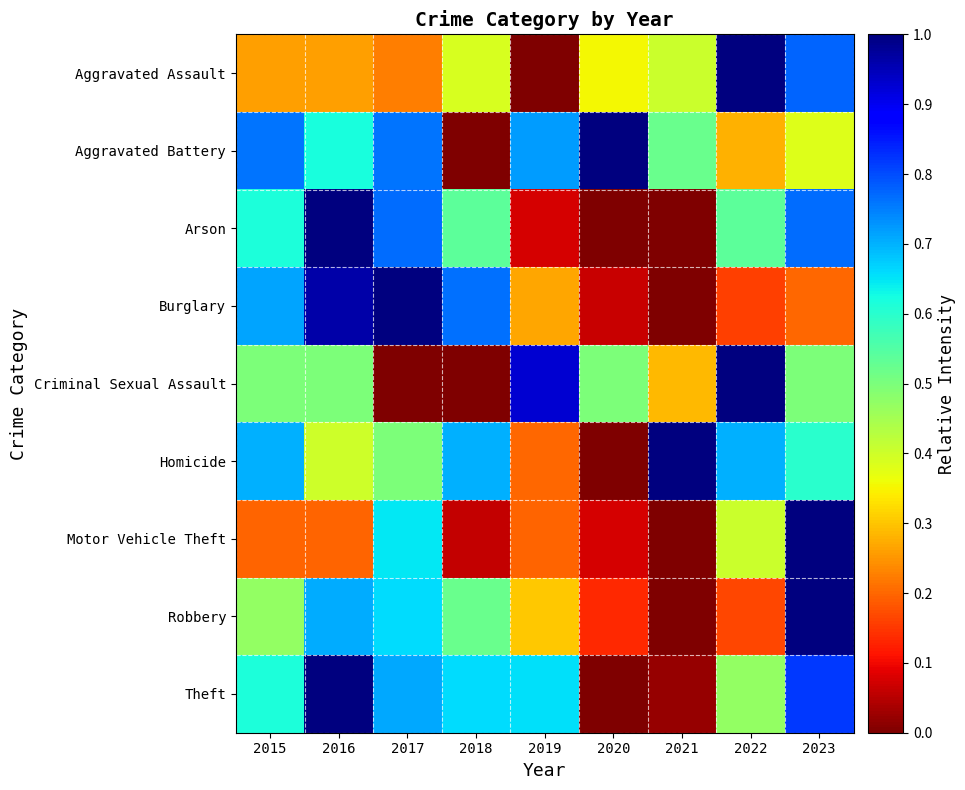

Which has a higher value, 2018 or 2020?

2018